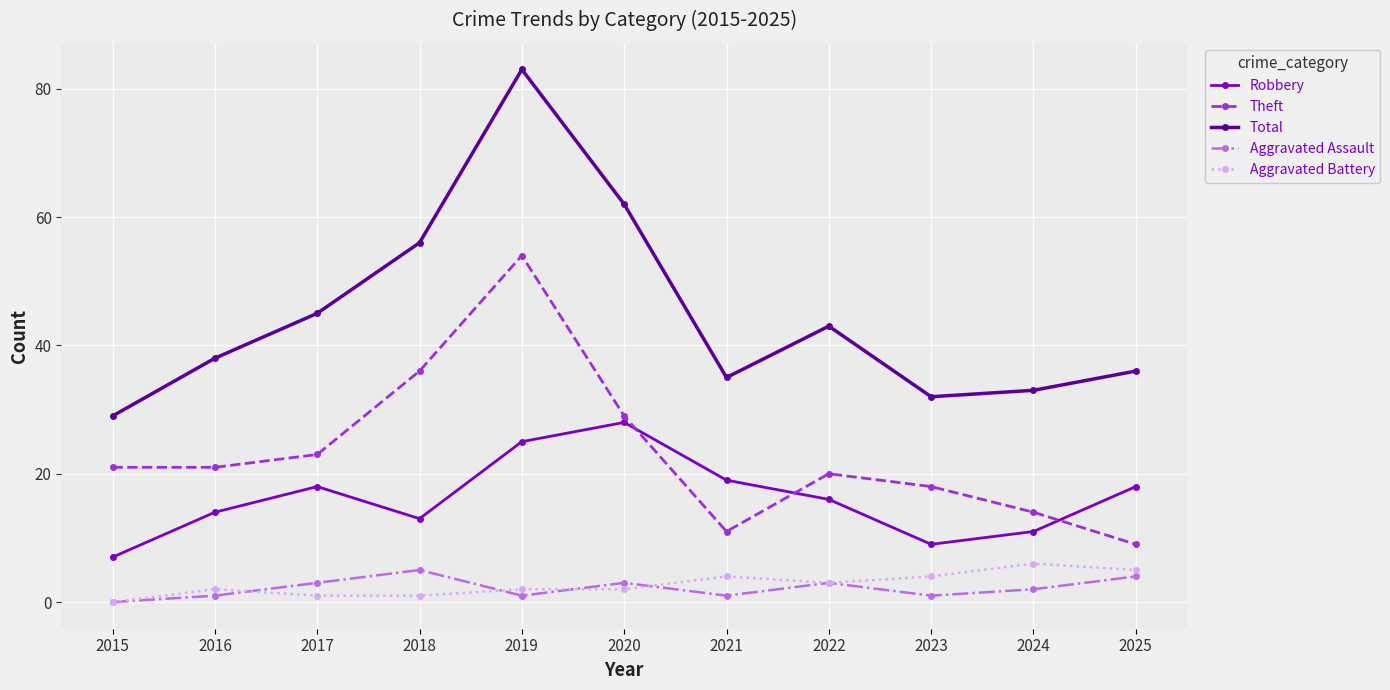

Does the chart have visible grid lines?

Yes